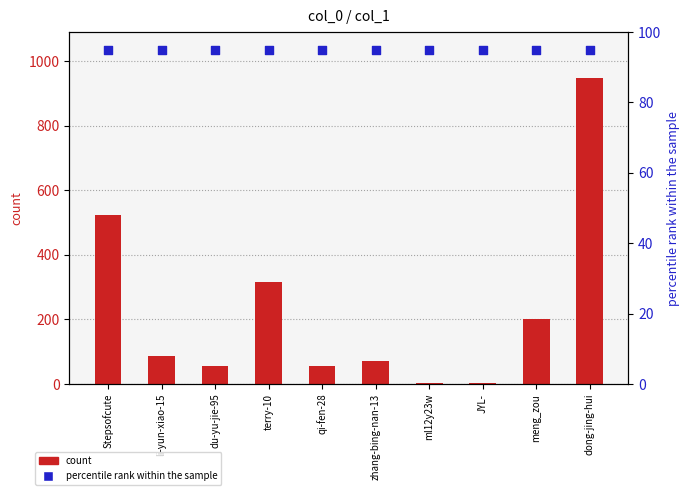

What are all the series names shown in the legend?

count, percentile rank within the sample